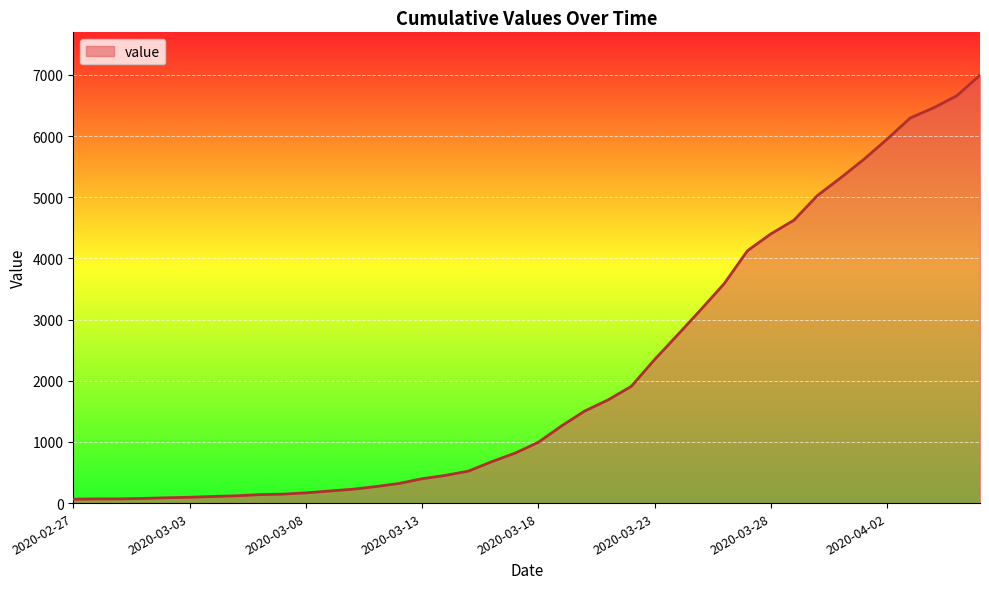

What is the difference between the maximum and minimum values?

6931